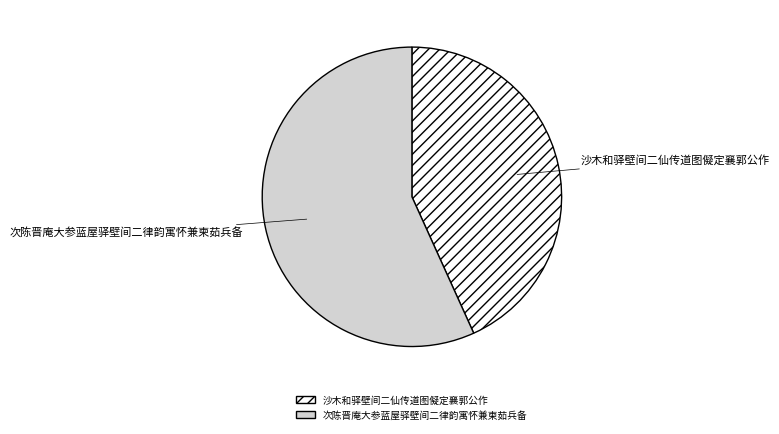

What is the ratio of the value at 沙木和驿壁间二仙传道图儗定襄郭公作 to the value at 次陈晋庵大参蓝屋驿壁间二律韵寓怀兼柬茹兵备?

0.8